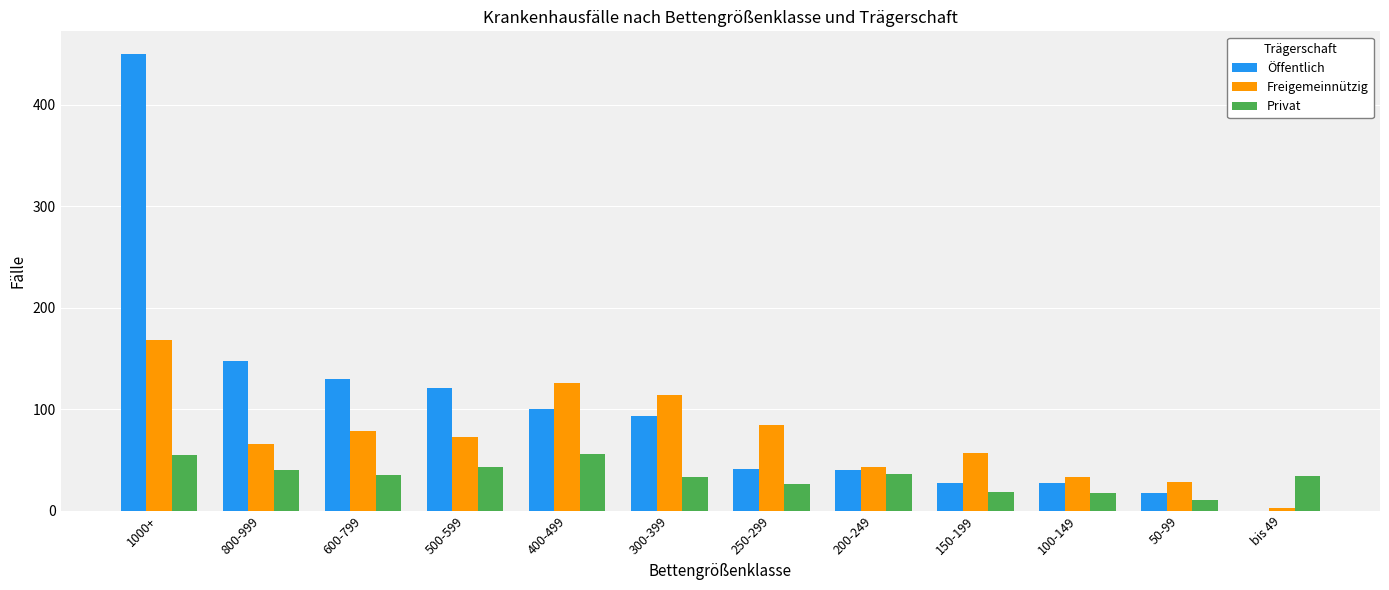

What is the greatest value displayed?

450